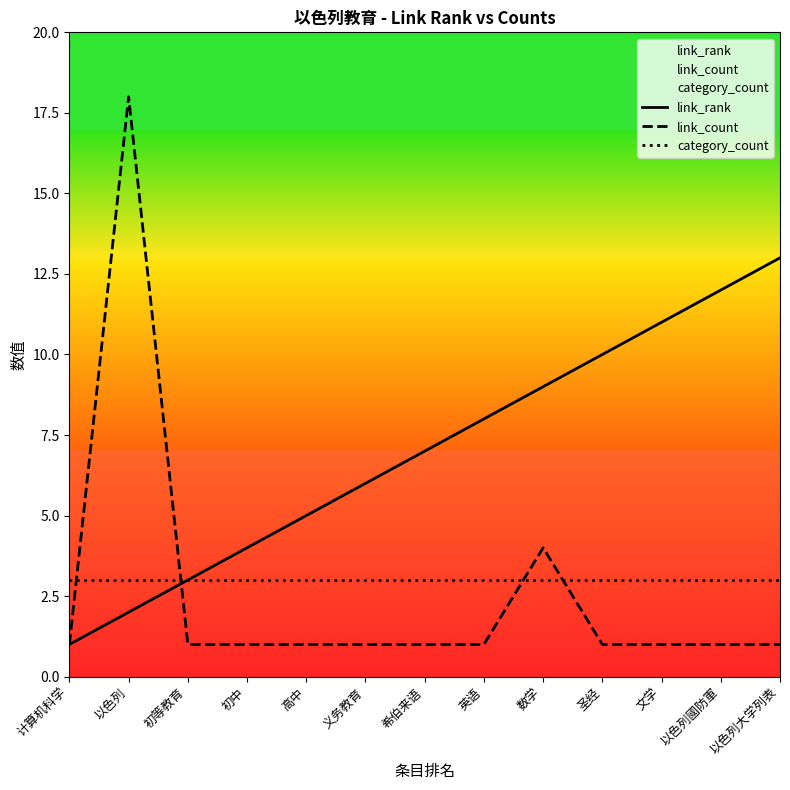

Reading left to right, transcribe all the data shown in this chart.

link_rank: 1	2	3	4	5	6	7	8	9	10	11	12	13
link_count: 1	18	1	1	1	1	1	1	4	1	1	1	1
category_count: 3	3	3	3	3	3	3	3	3	3	3	3	3